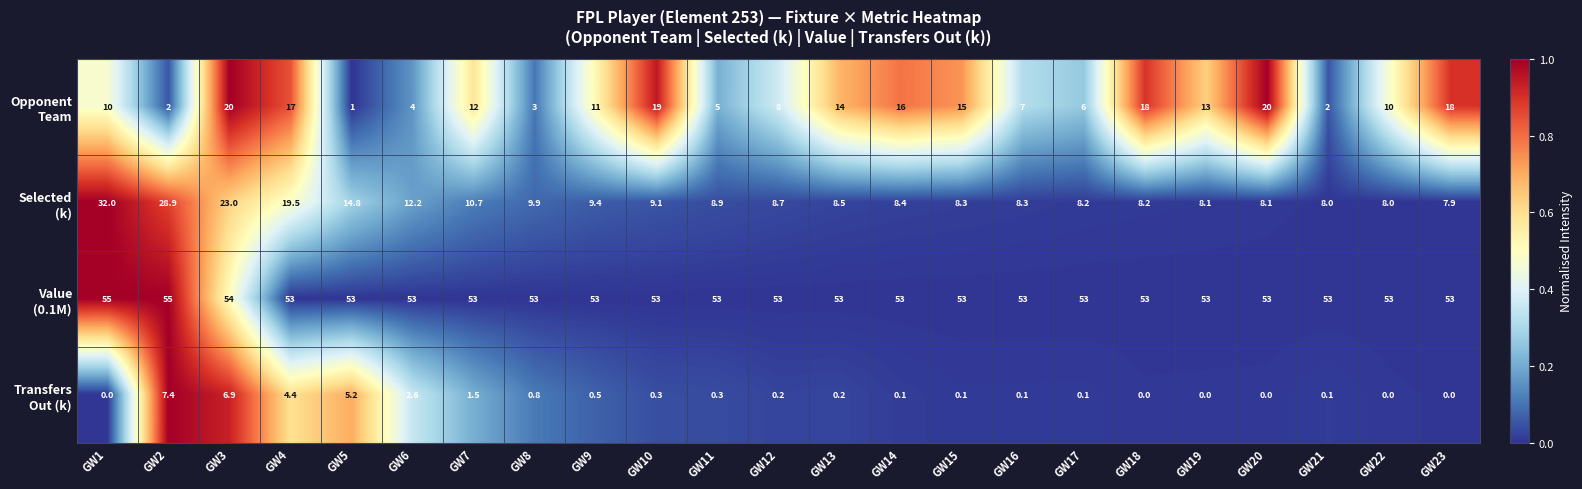

What is the spread (max minus min) of values at GW9?

52.5